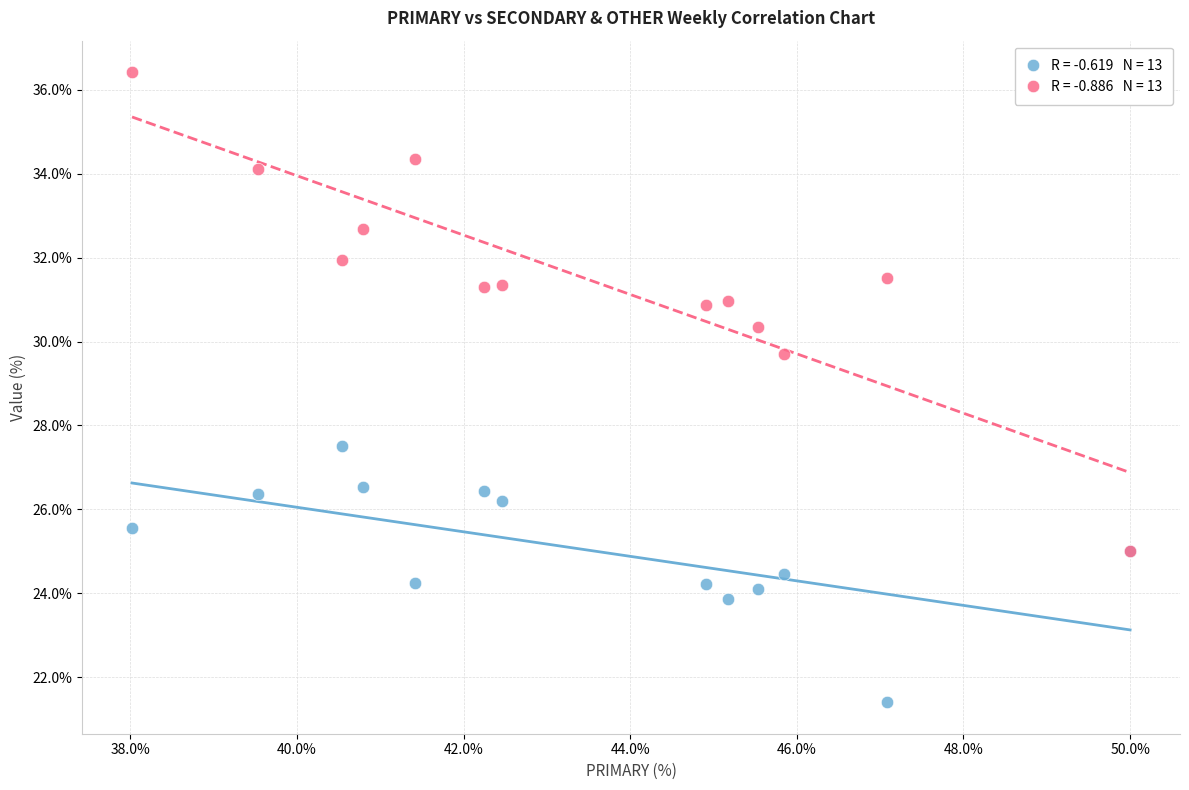

Across all series, what Y value is closest to 28?

27.5